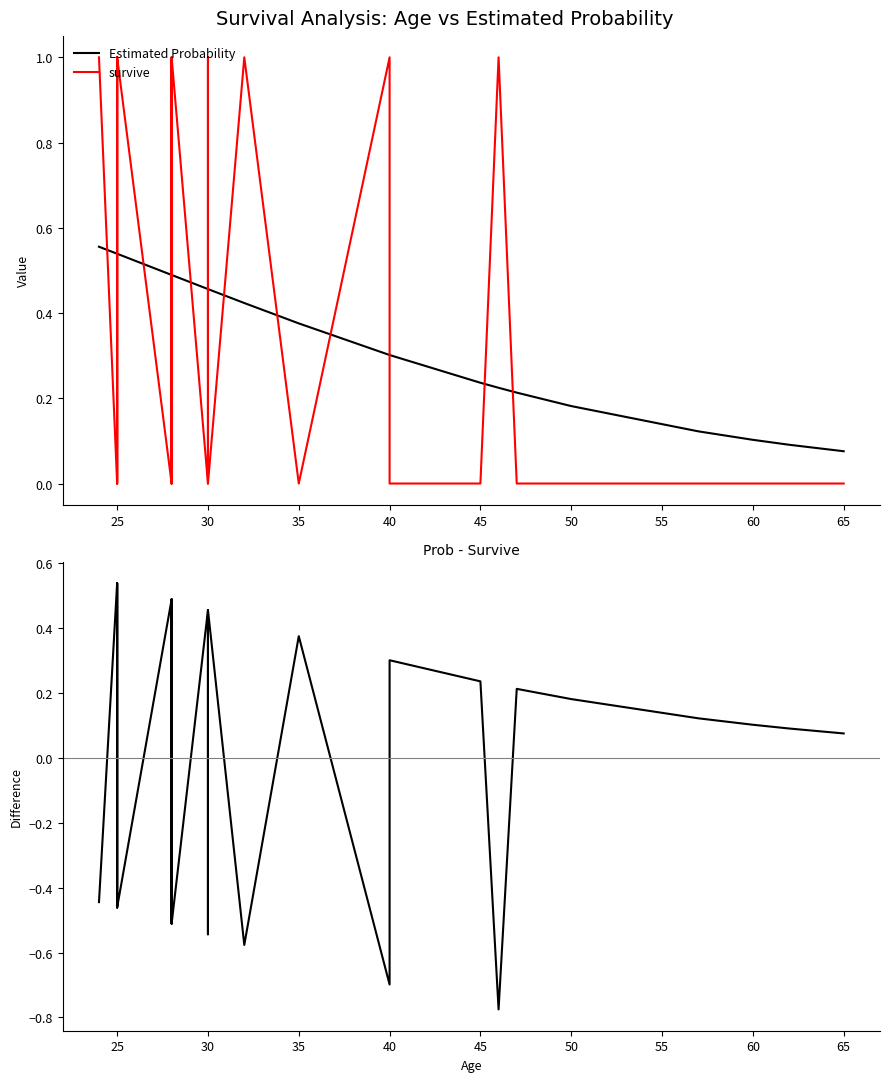

Count the Estimated Probability values in the range 0 to 1.

33